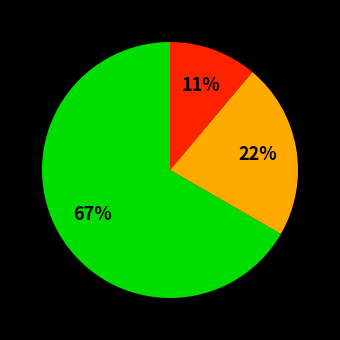

Does any single category account for the majority?

Yes